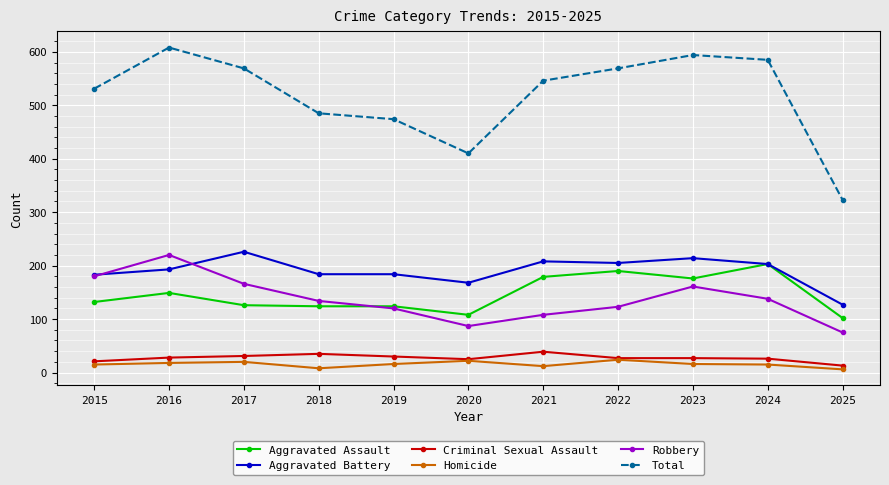

The Homicide series shows 16 at 2023. True or false?

True